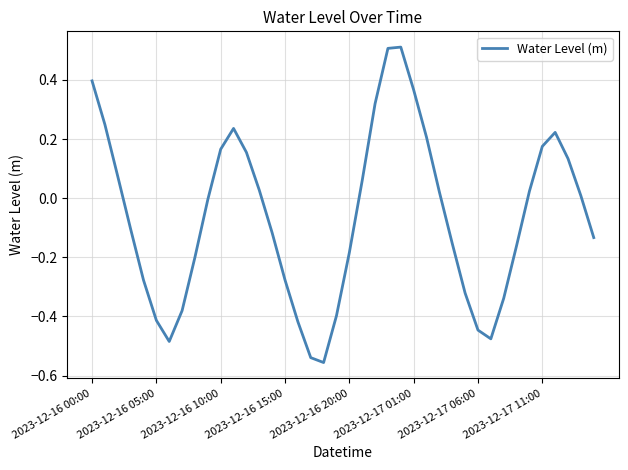

What is the maximum value shown in the chart?

0.5